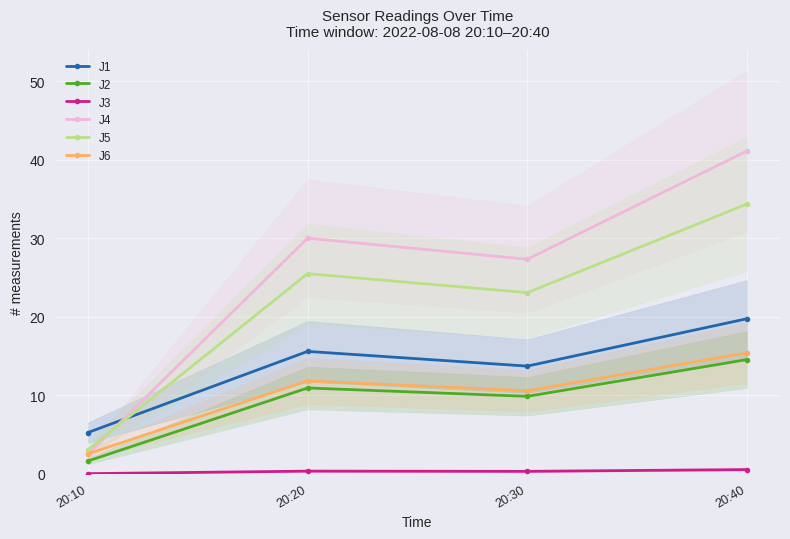

How many series are shown in this chart?

6